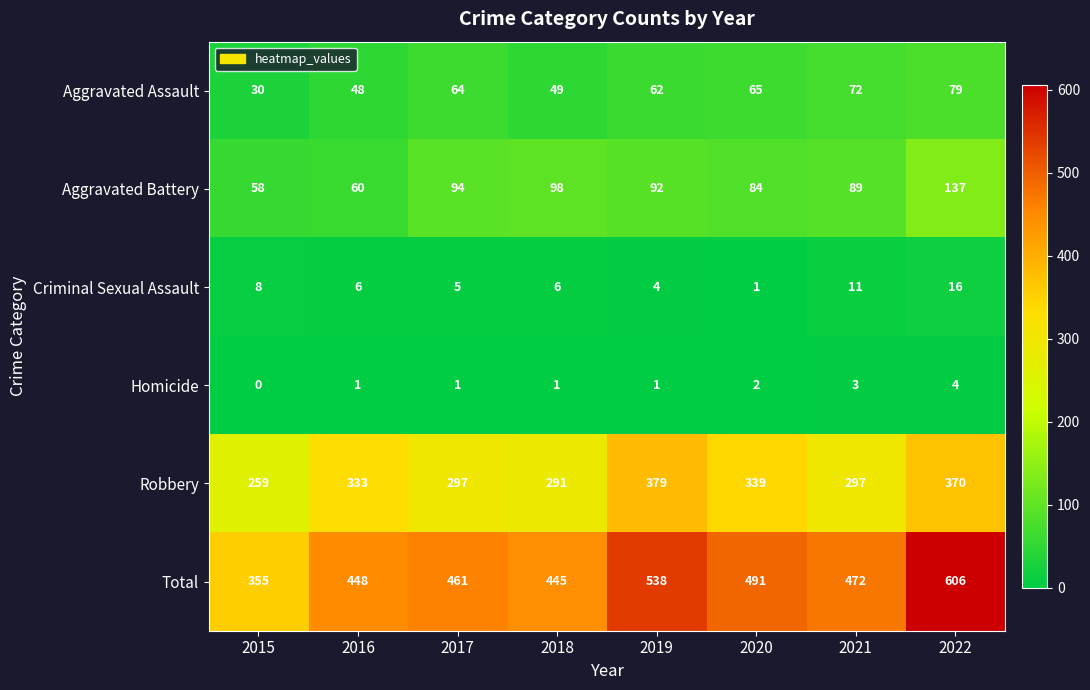

Count the number of data series in this chart.

6